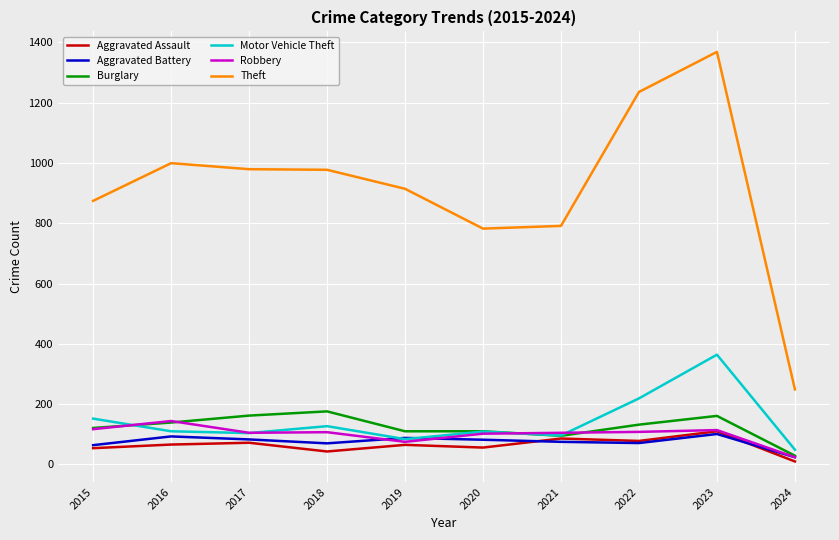

At which label does Robbery first exceed 107?

2015